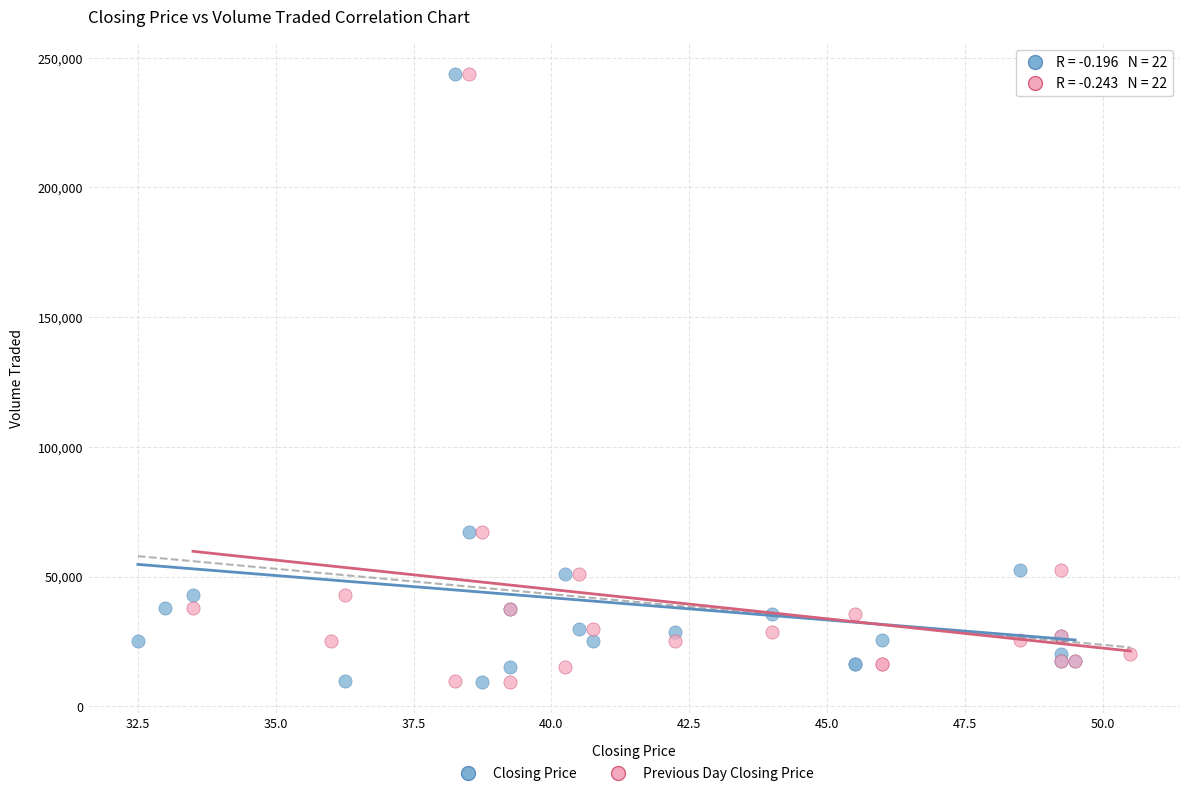

What are all the series names shown in the legend?

Closing Price, Previous Day Closing Price